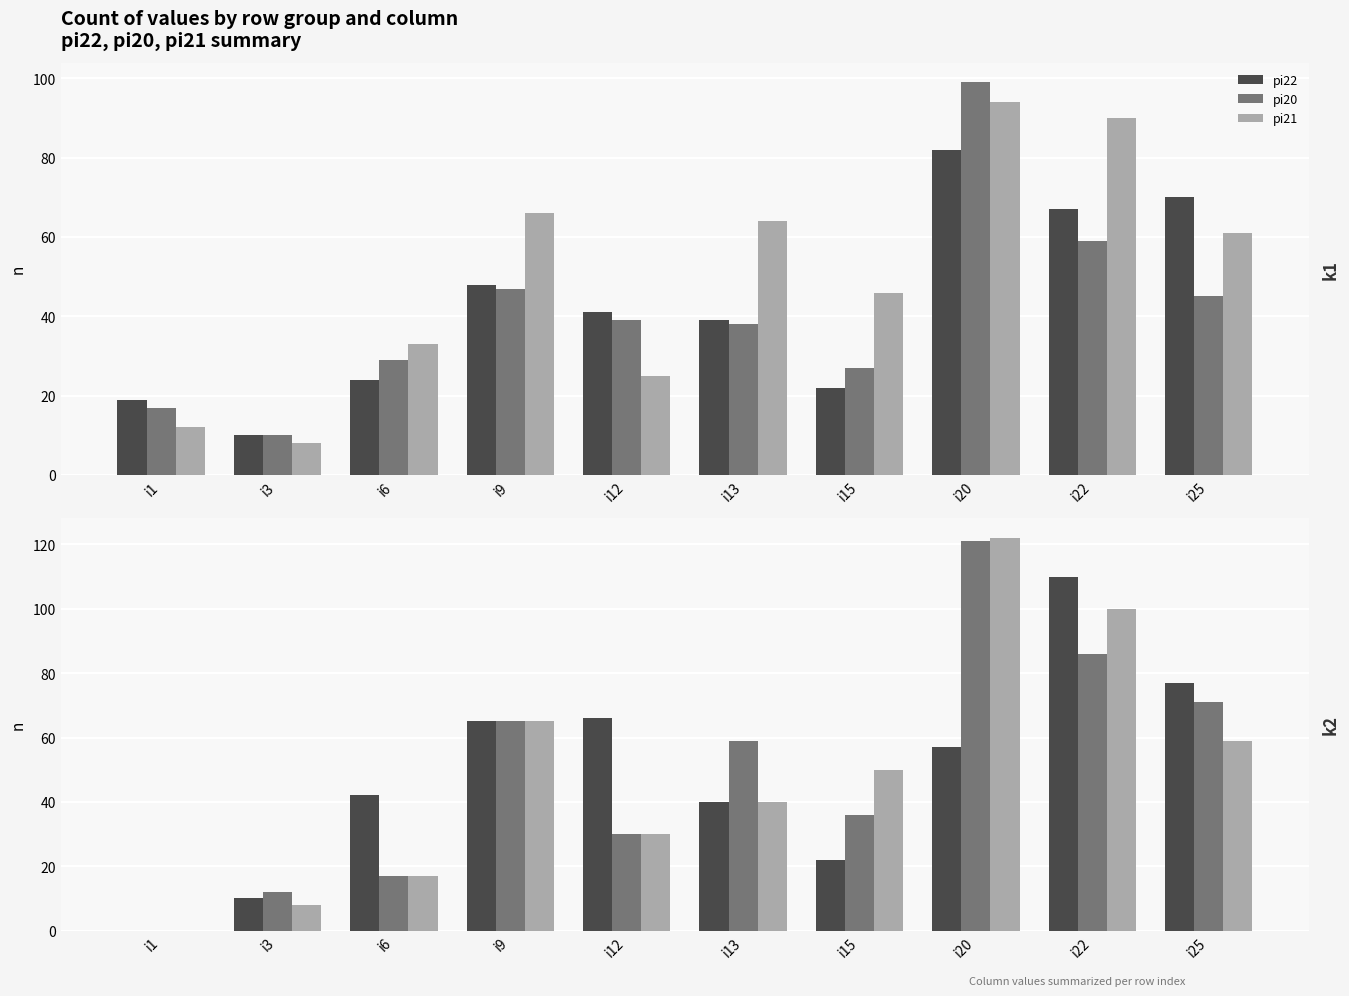

Which series has the widest spread of values?

pi21